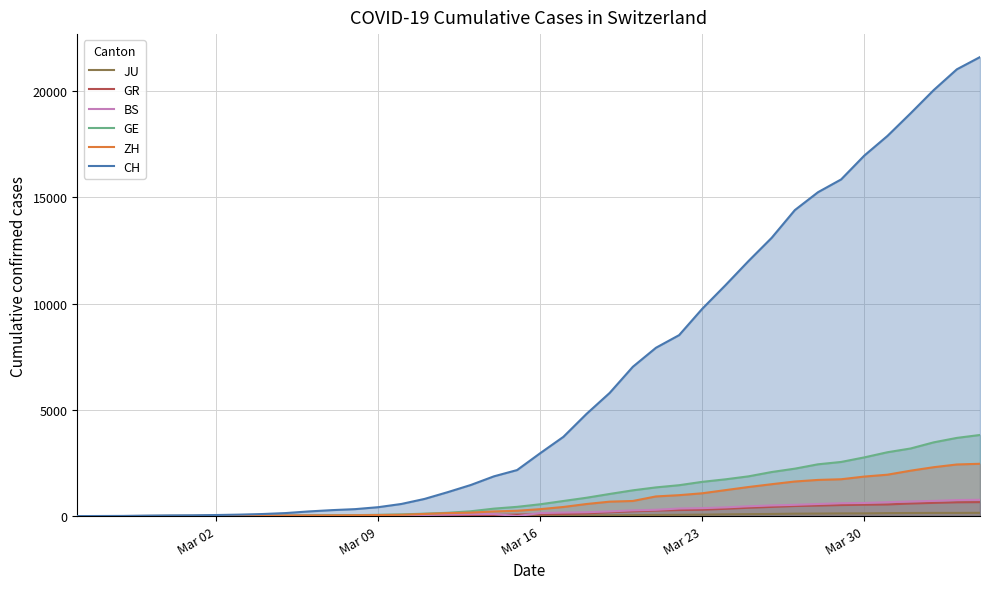

Which series has the largest total across all categories?

CH